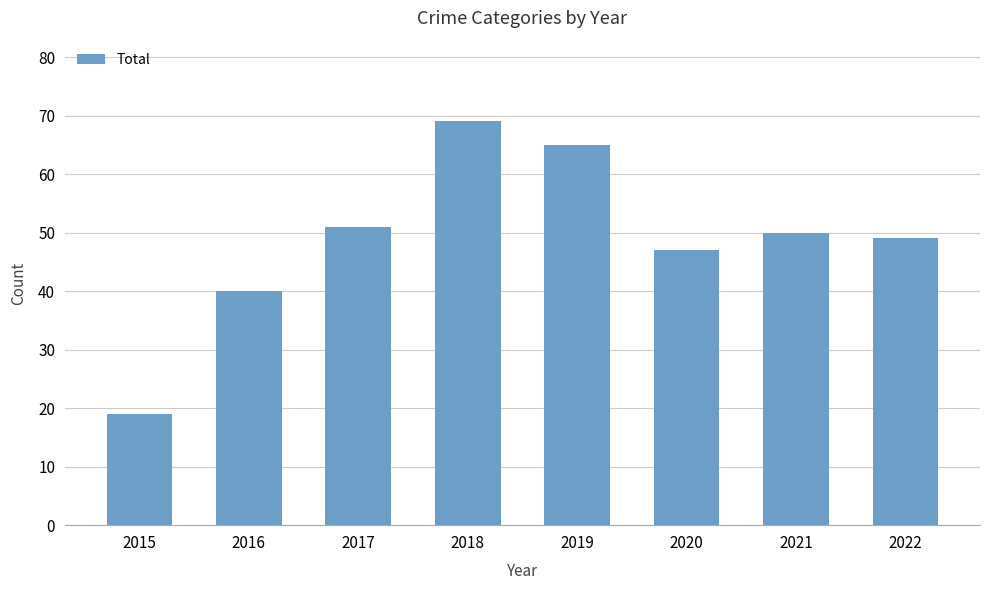

What is the change in value from 2021 to 2022?

-1